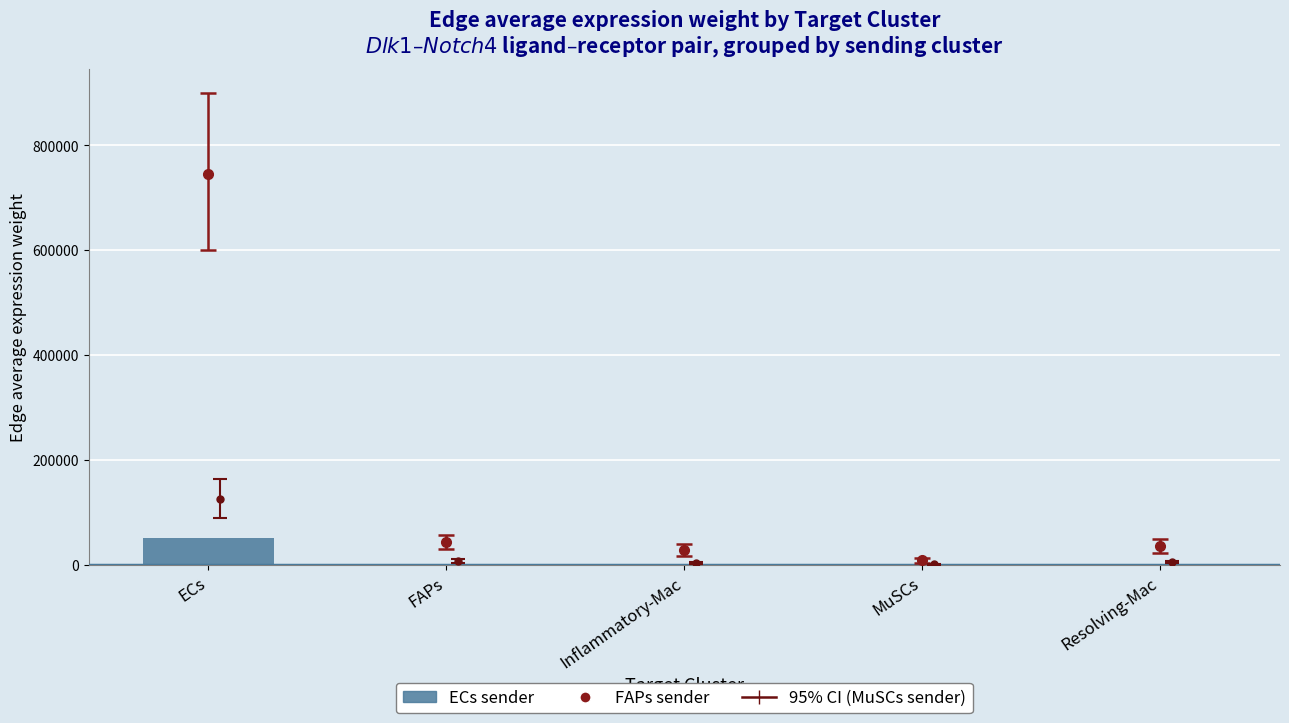

The value at MuSCs is 412.4. True or false?

False